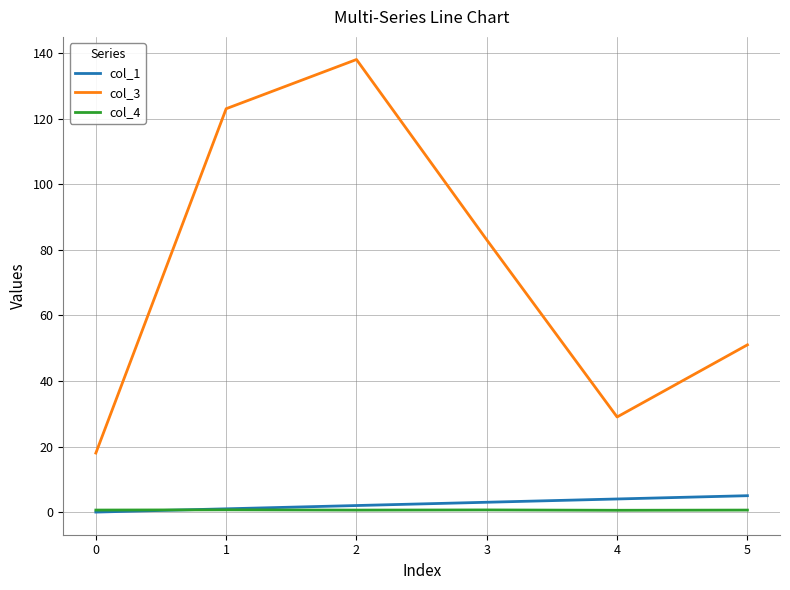

Which series has the largest range (max minus min)?

col_3